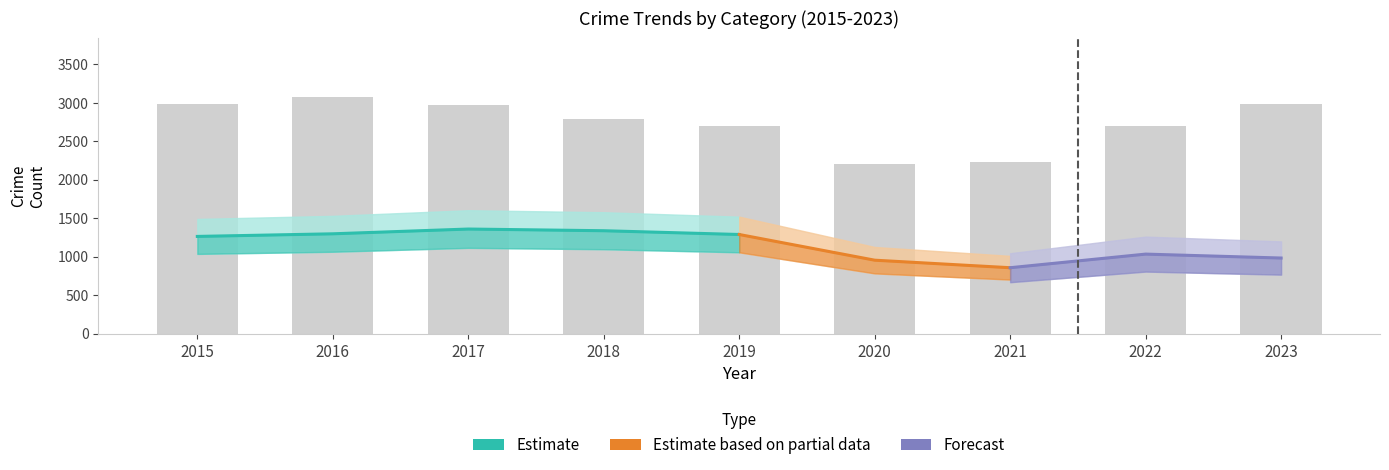

Where is Total nearest to the value 2641?

2019